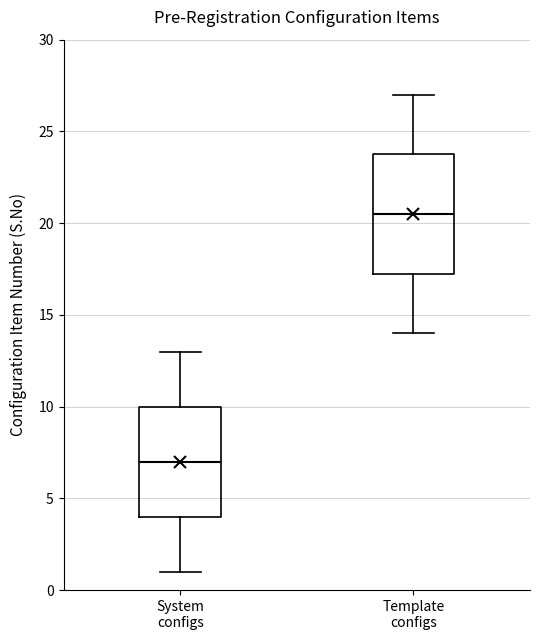

Reading left to right, transcribe this box plot: for each box, give where its median line is, the range the box spans, and where its two whiskers end, as read against the y-axis. The values are not printed on the chart, so give them approximately, as read against the axis.

System configs: median 7.0, box 4.0 to 10.0, whiskers 1.0 to 13.0
Template configs: median 20.5, box 17.5 to 24.0, whiskers 14.0 to 27.0